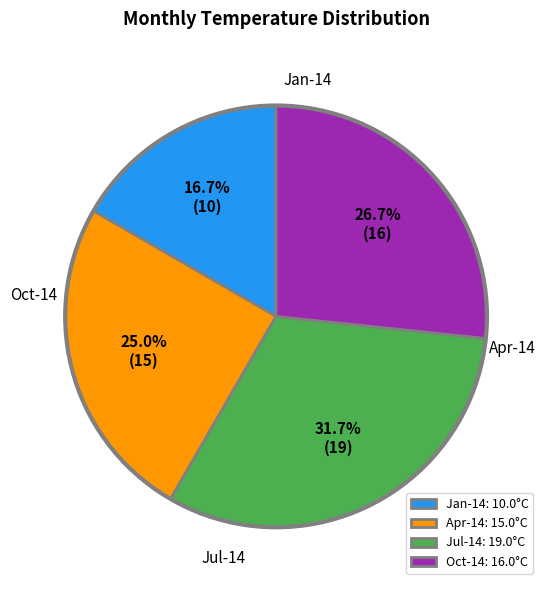

Does Jan-14: 10.0°C represent more than half of the total?

No